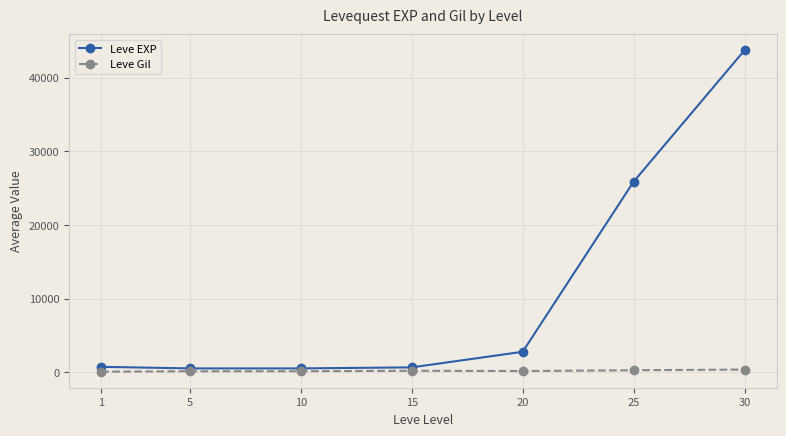

Which series has the widest spread of values?

Leve EXP